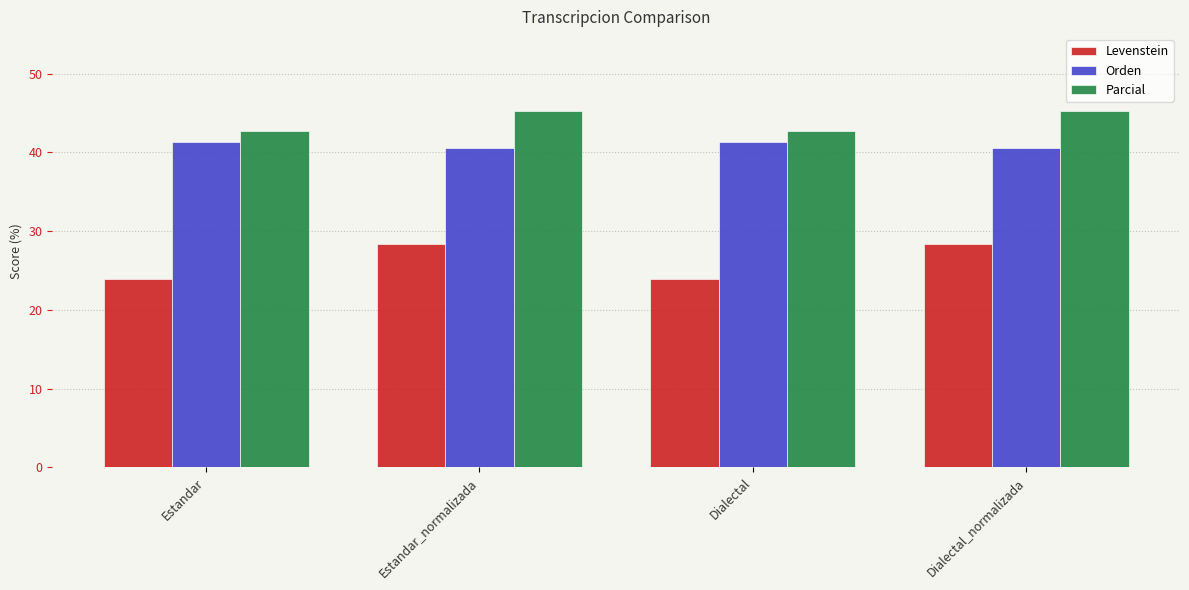

What is the difference between the maximum and minimum values in the Parcial series?

2.5